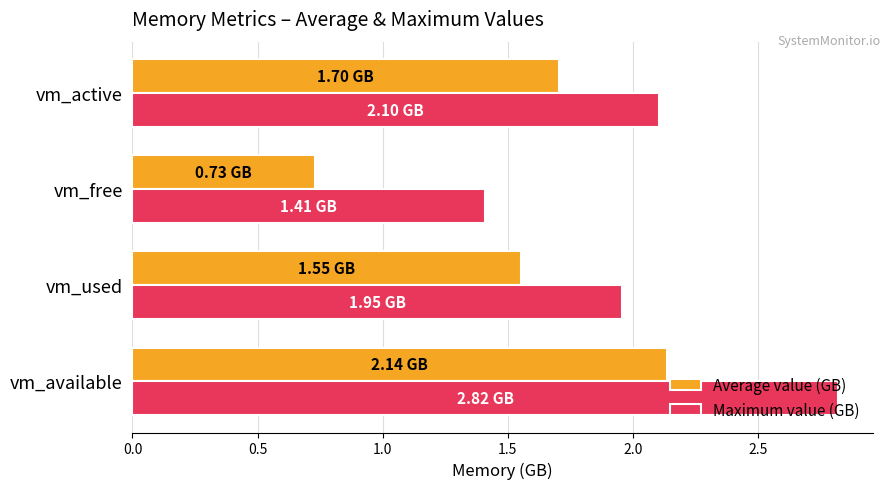

What is the spread (max minus min) of values at vm_available?

0.7